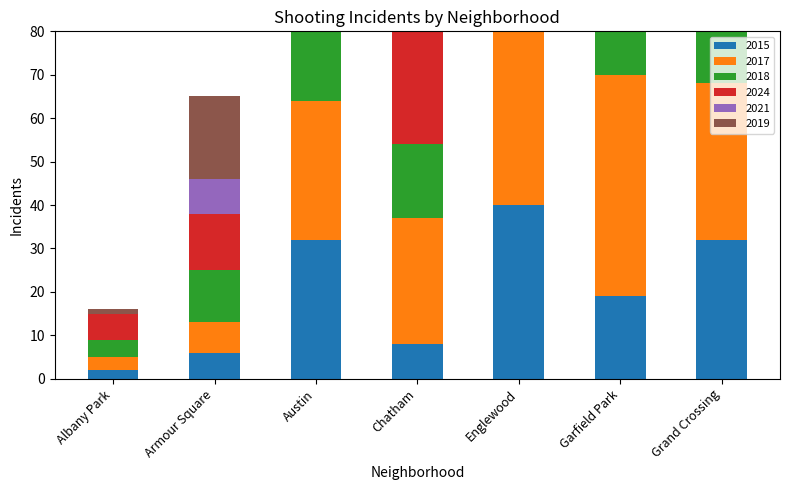

What is the sum of the 2017 values at Austin and Armour Square?

39